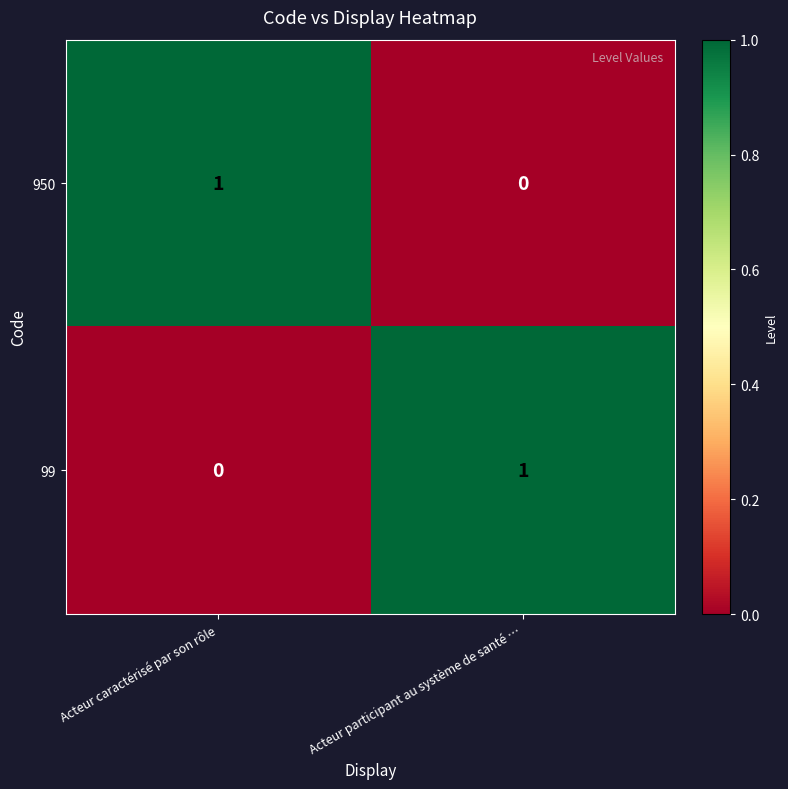

What is the greatest value displayed?

1